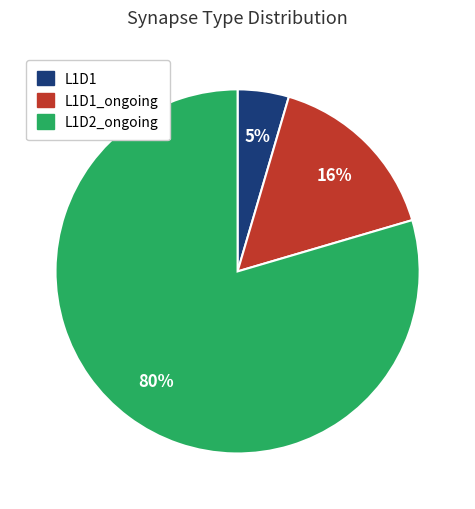

Which slice is the largest?

L1D2_ongoing